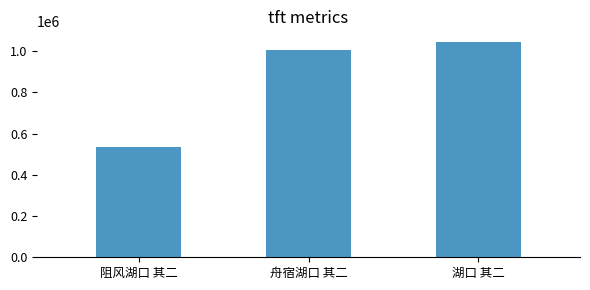

List the labels in order of value, smallest first.

阻风湖口 其二, 舟宿湖口 其二, 湖口 其二